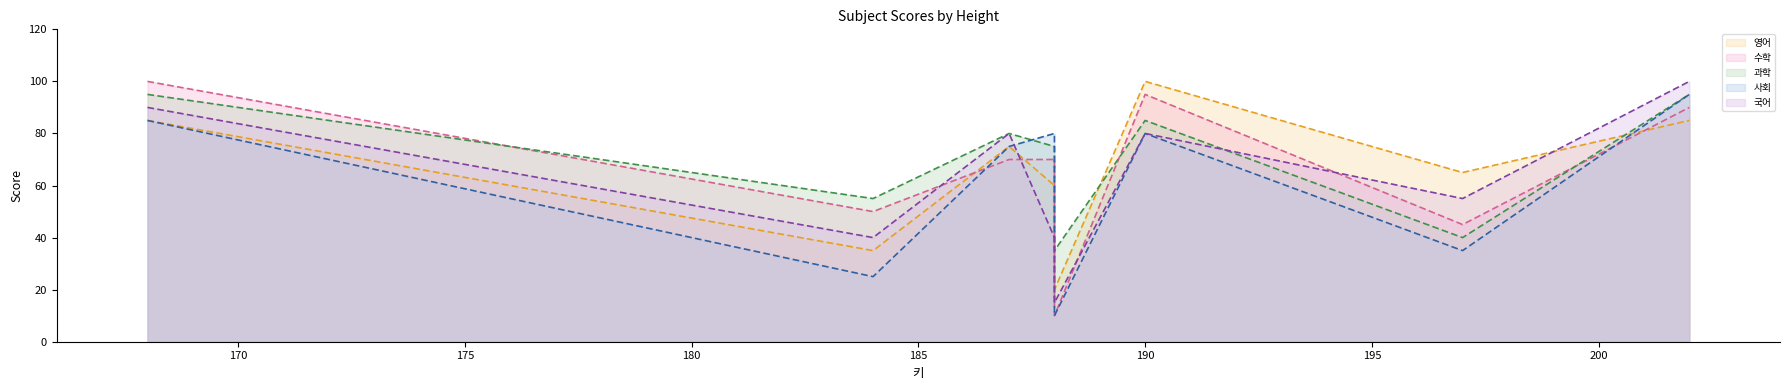

Reading left to right, transcribe all the data shown in this chart.

영어: 85	35	75	60	20	100	65	85
수학: 100	50	70	70	10	95	45	90
과학: 95	55	80	75	35	85	40	95
사회: 85	25	75	80	10	80	35	95
국어: 90	40	80	40	15	80	55	100